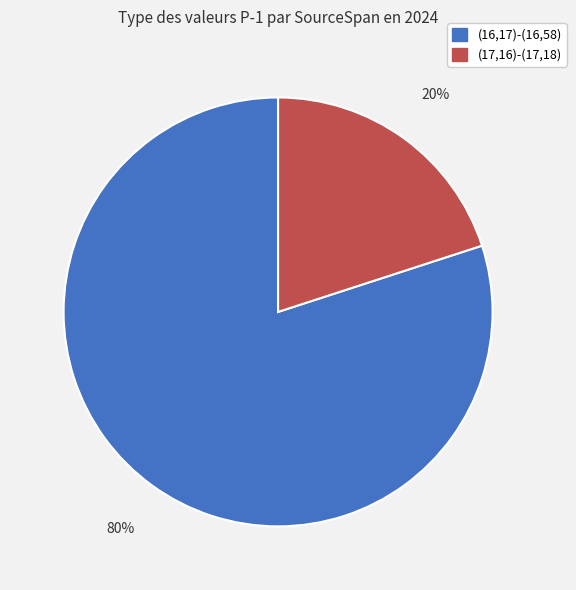

To the nearest percent, what is the combined percentage of (16,17)-(16,58) and (17,16)-(17,18)?

100%